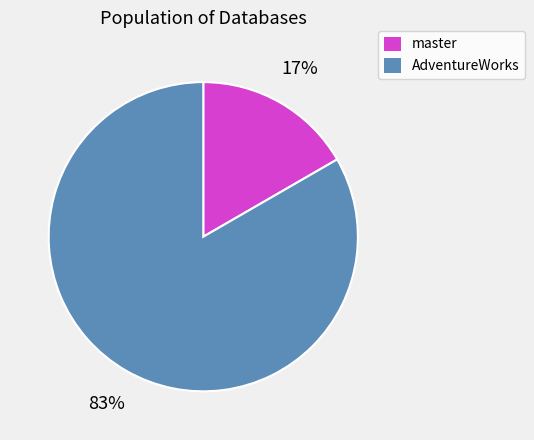

Which category has the biggest portion of the pie?

AdventureWorks